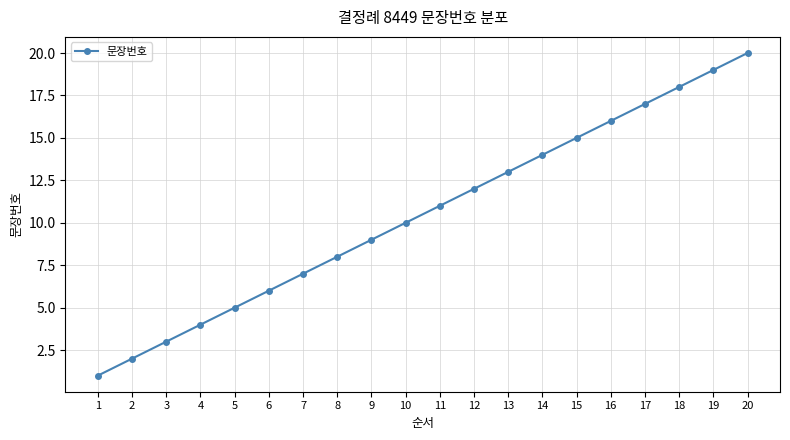

The value at 13 is 8. True or false?

False